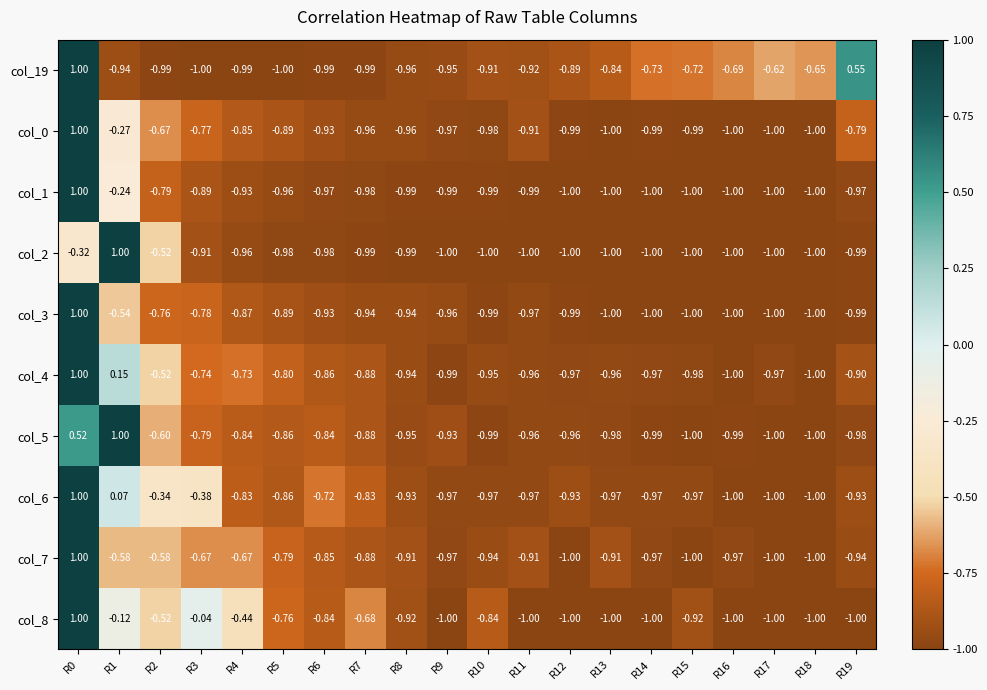

Which series has the largest total across all categories?

col_8